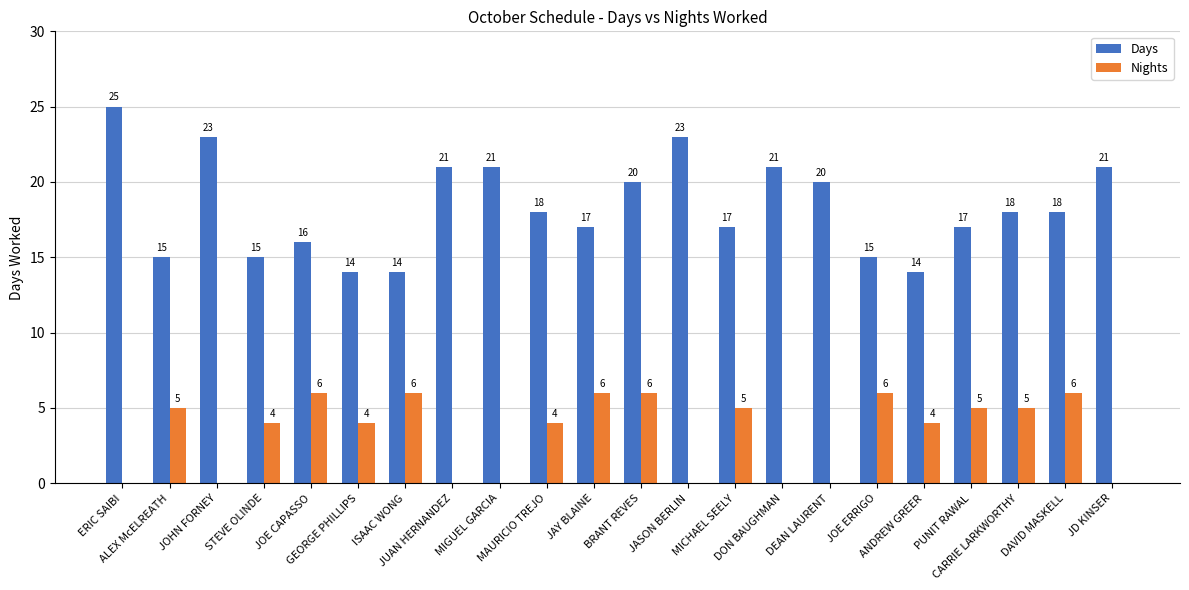

How many Nights values are between 0 and 6?

22